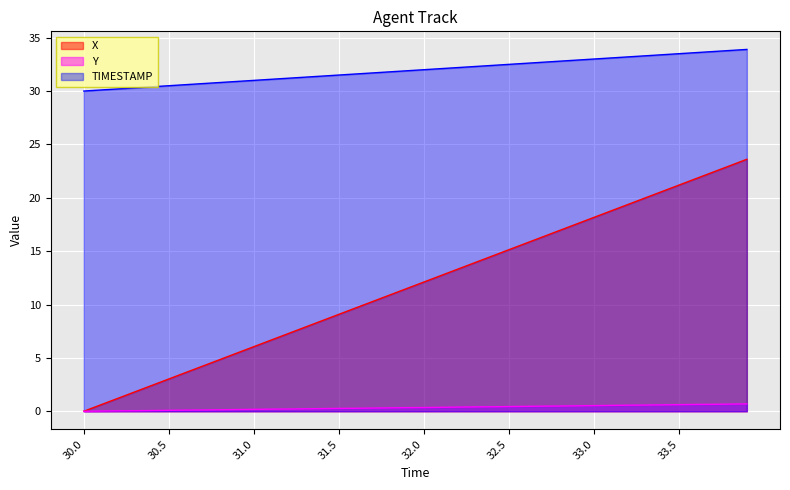

How many lines are shown in the chart?

3